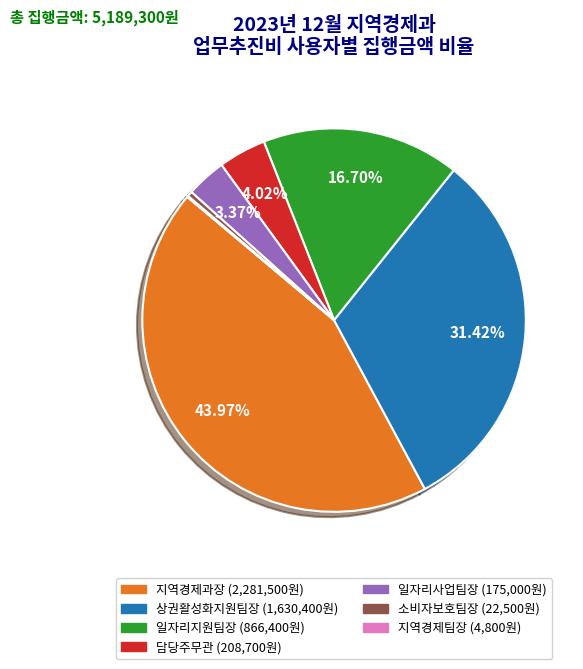

What is the largest slice in the pie chart?

지역경제과장